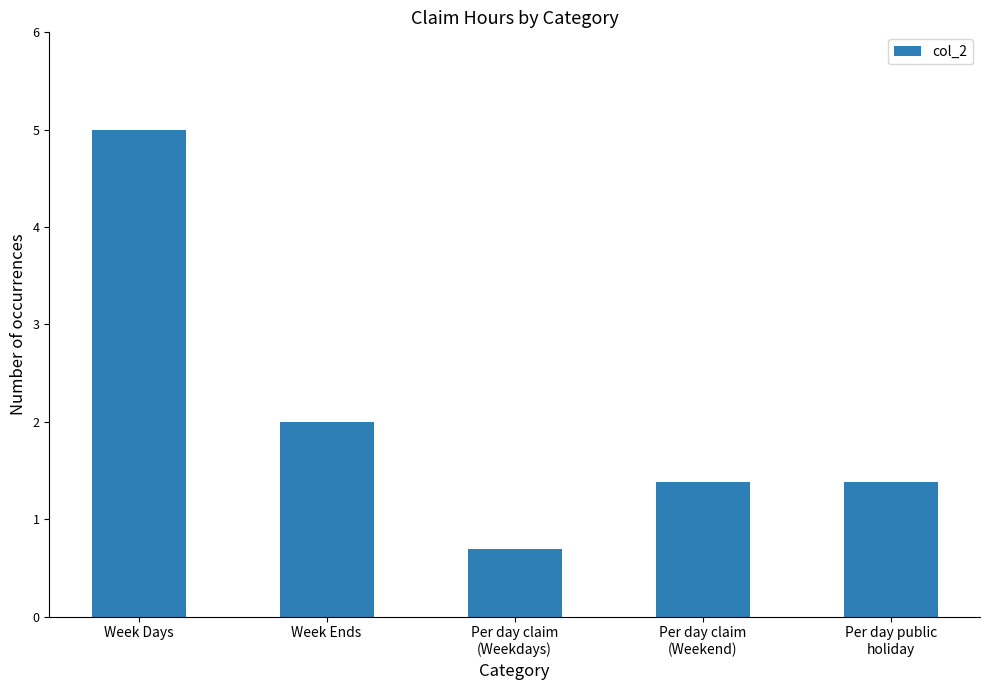

What position from the left is Per day public
holiday?

5